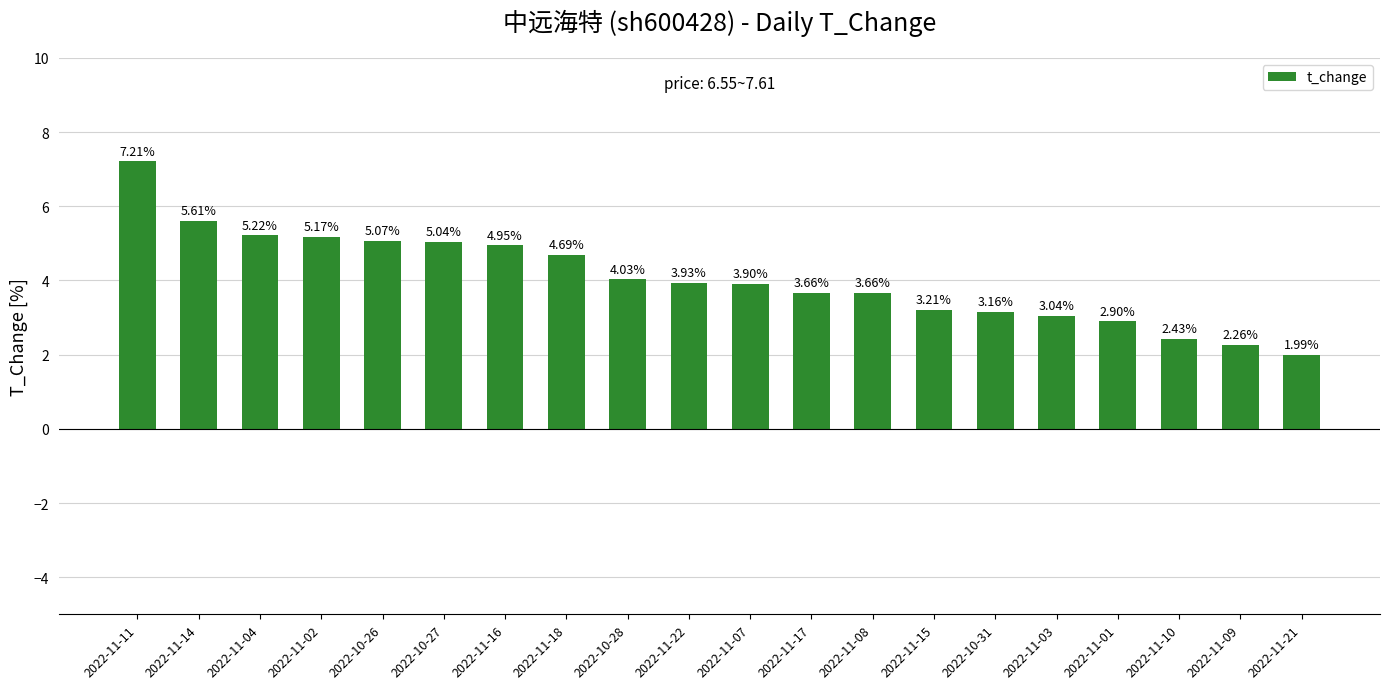

The chart shows a value of 5.9 at 2022-11-08. True or false?

False